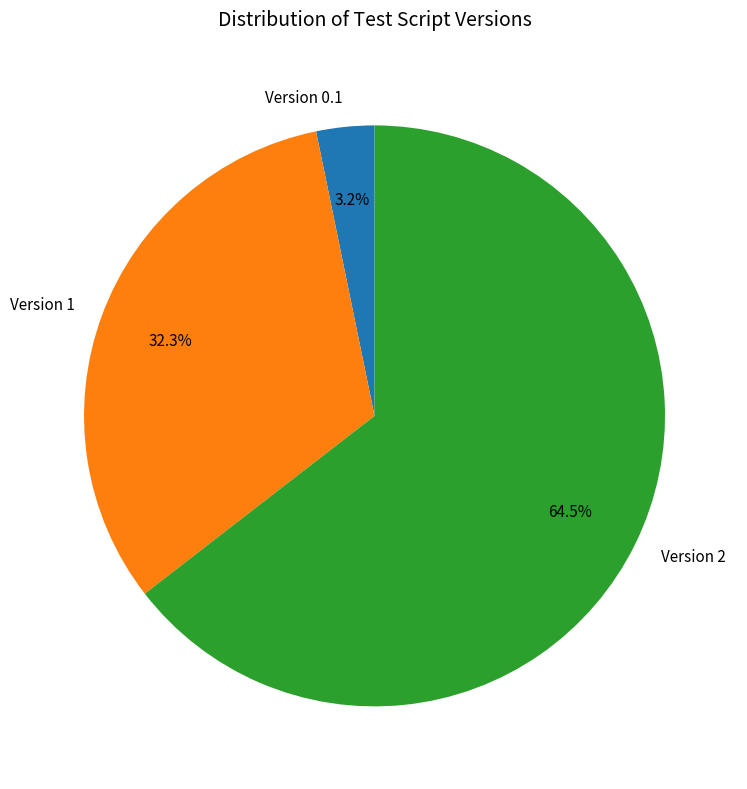

Which has a higher value, Version 2 or Version 0.1?

Version 2